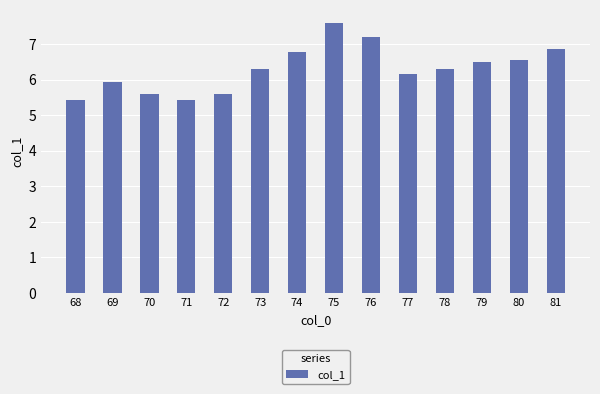

How many data points does each series have?

14